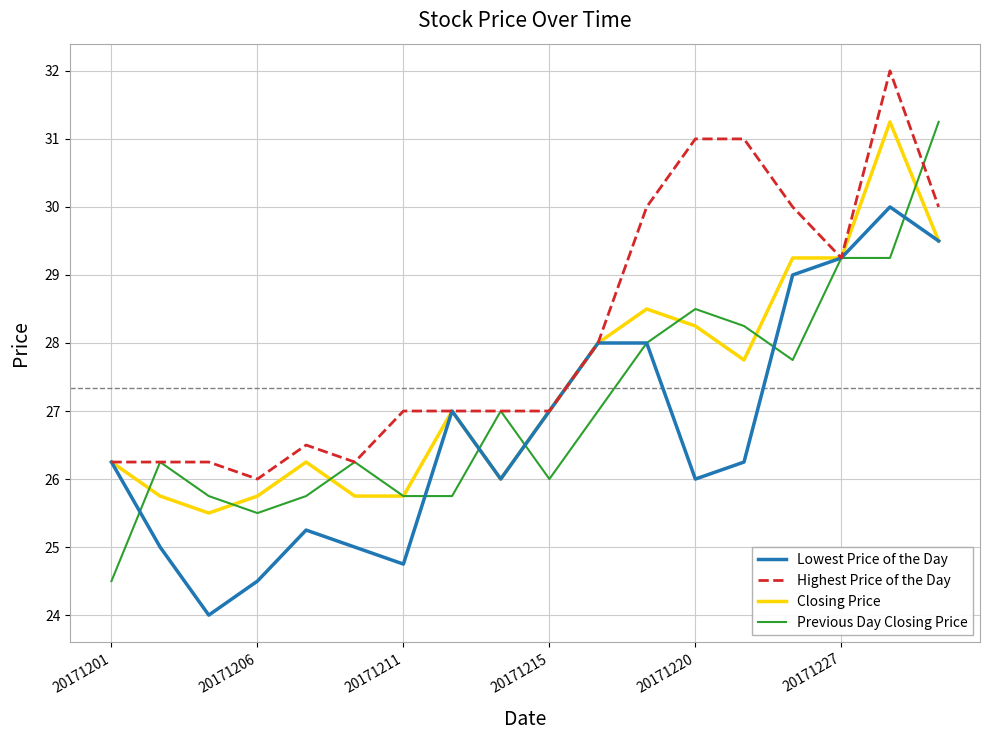

Which series has the largest total across all categories?

Highest Price of the Day